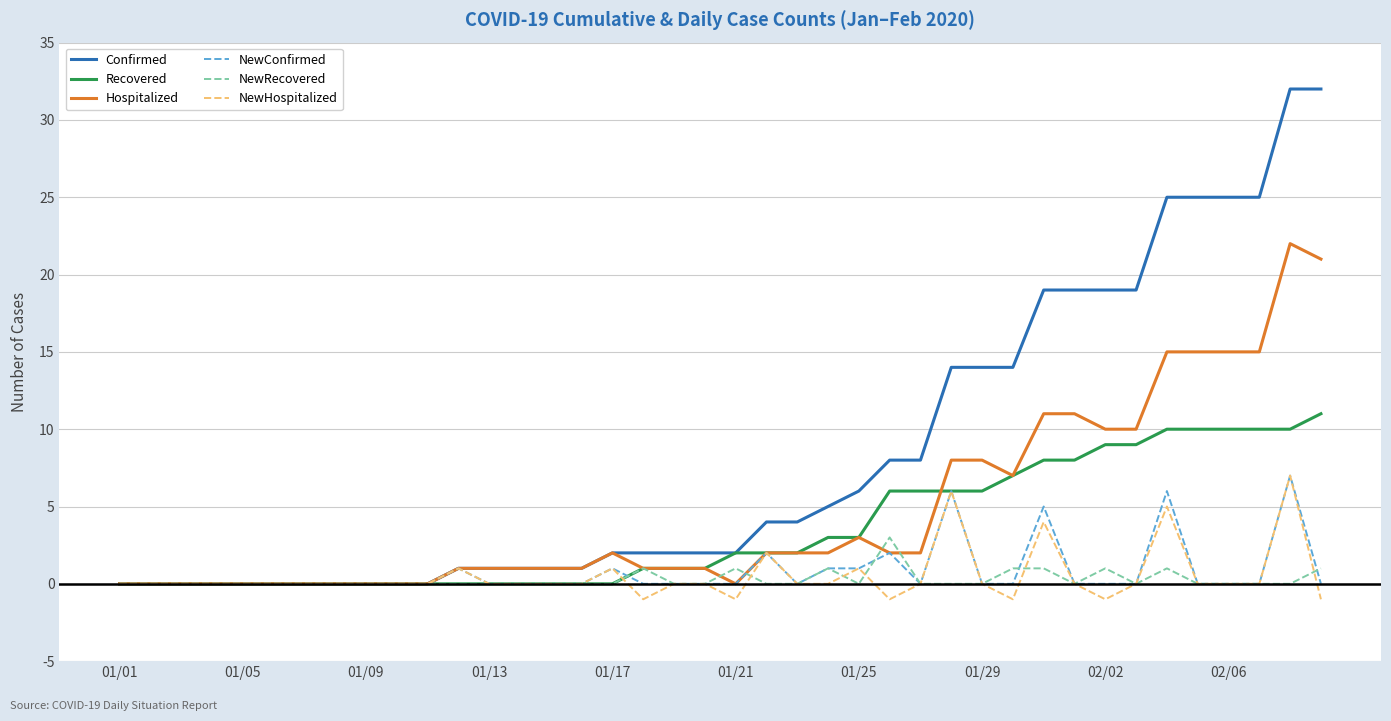

Which series has the largest total across all categories?

Confirmed